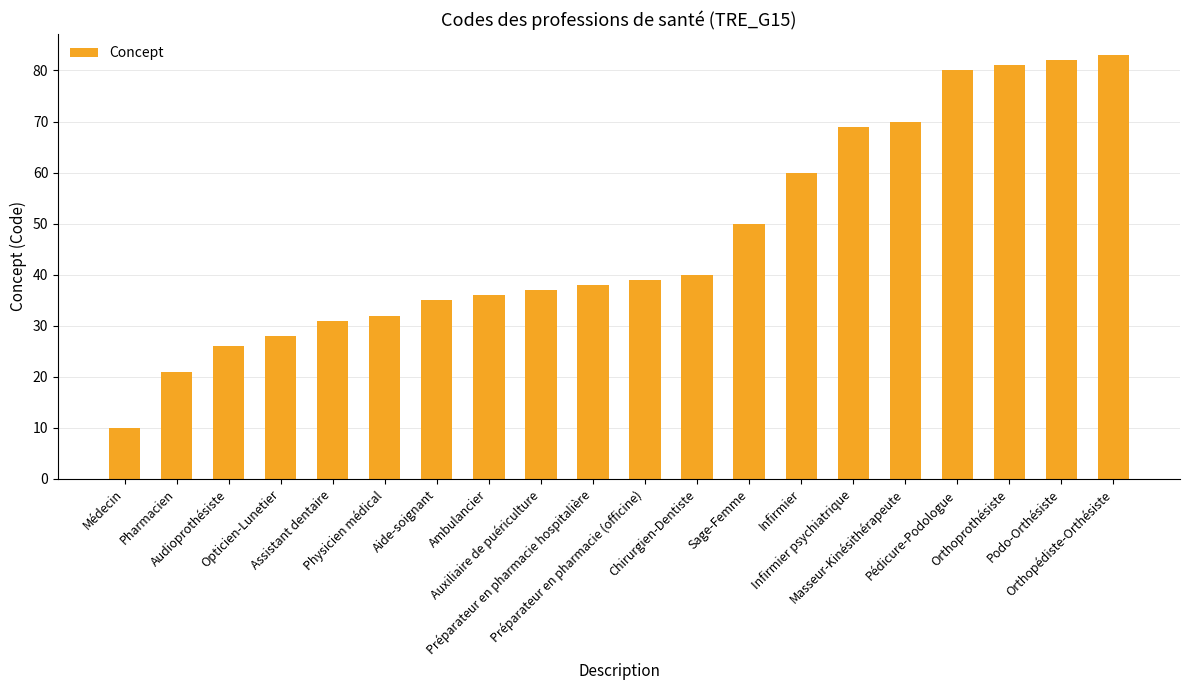

How many categories are shown in the chart?

20